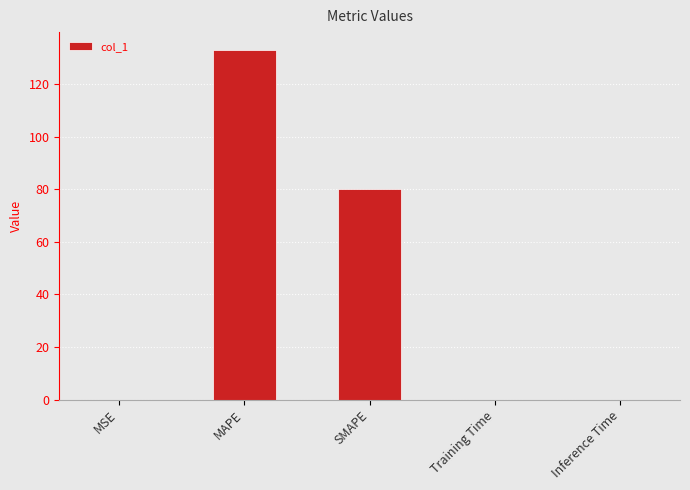

What is the sum of the values at MAPE and MSE?

133.1